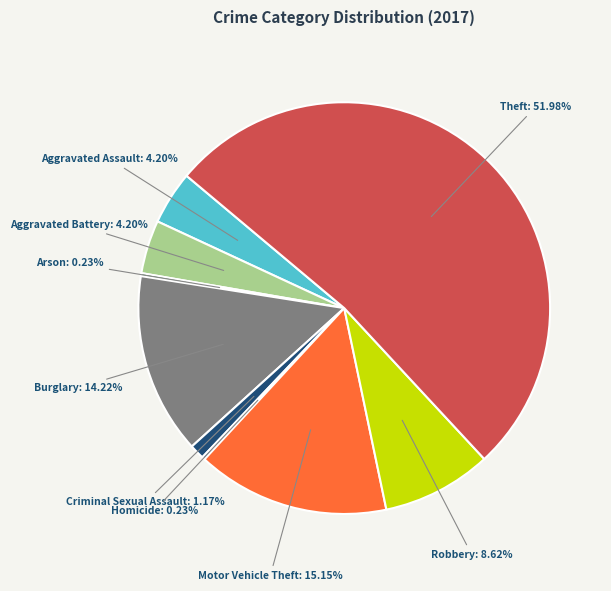

How much of the chart is everything except Criminal Sexual Assault?

98.8%